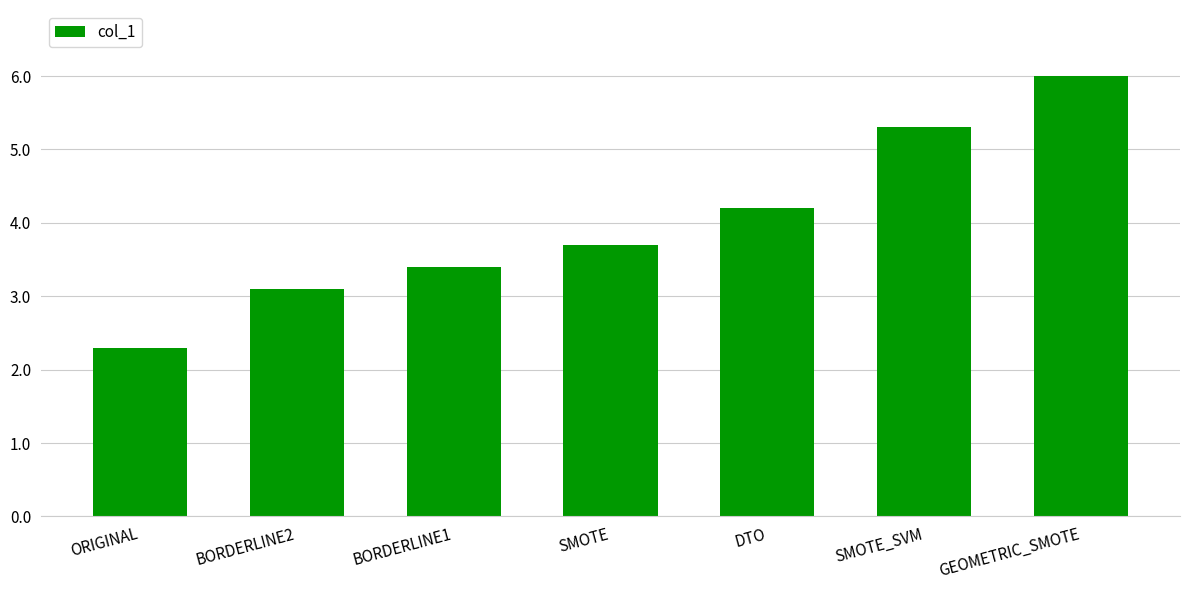

Count the number of values greater than 3.

6